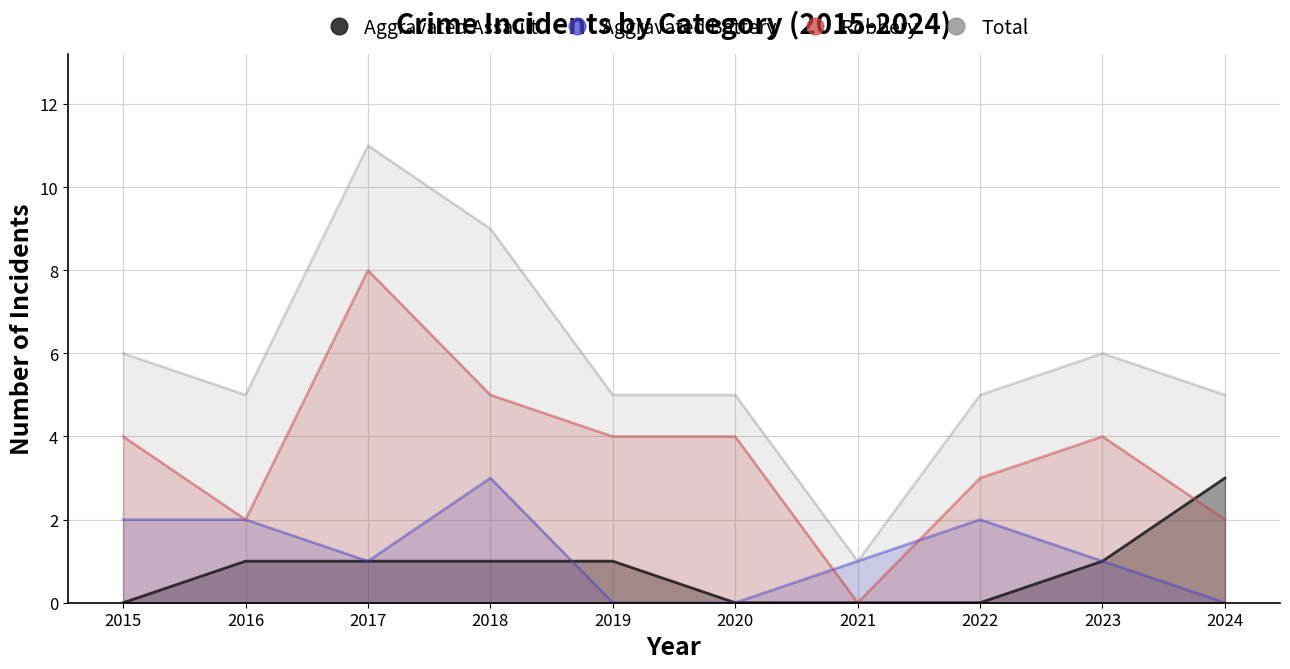

What is the sum of the Aggravated Battery values at 2023 and 2015?

3